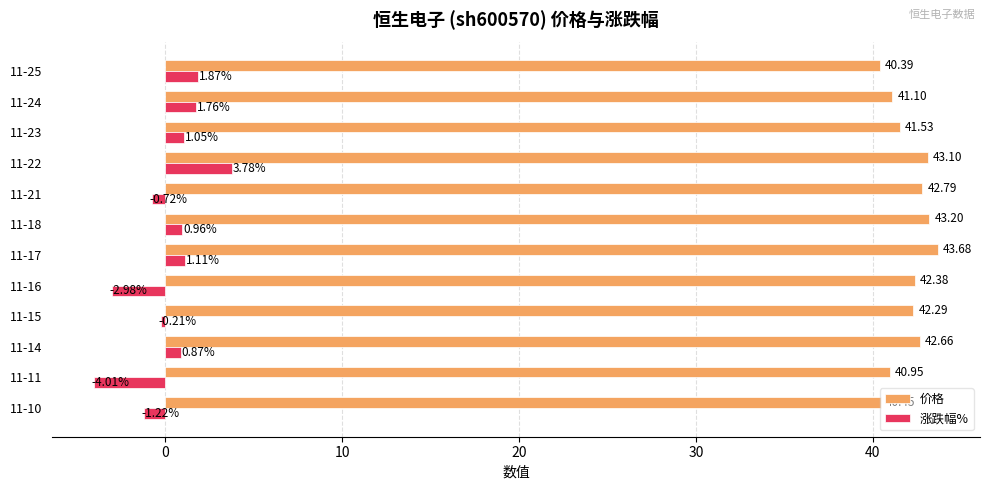

Which series has the widest spread of values?

涨跌幅%